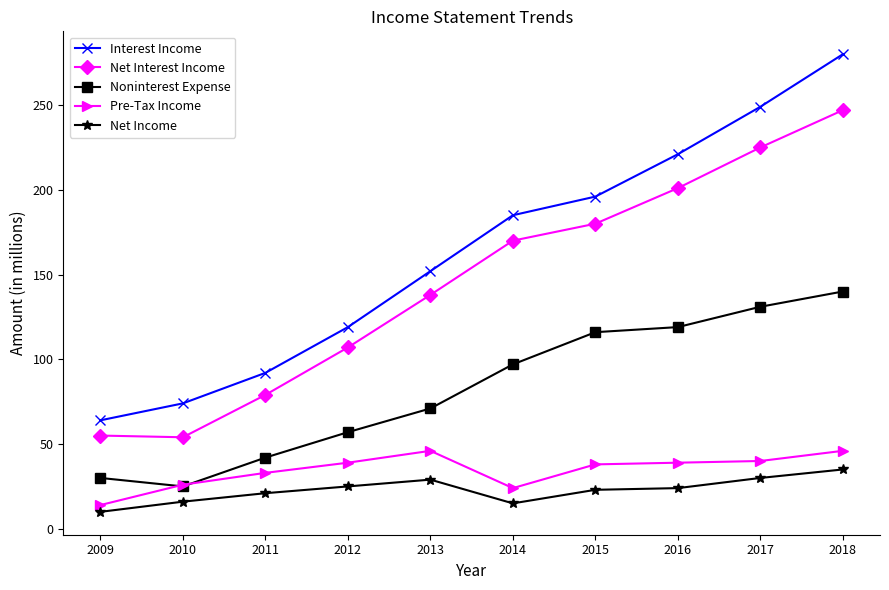

What are all the series names shown in the legend?

Interest Income, Net Interest Income, Noninterest Expense, Pre-Tax Income, Net Income